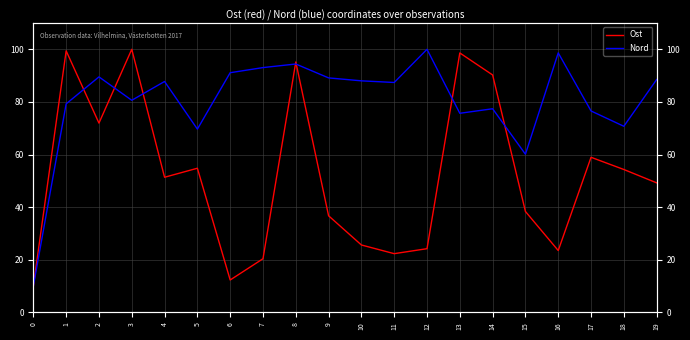

Is this an area chart (filled region under the line)?

No